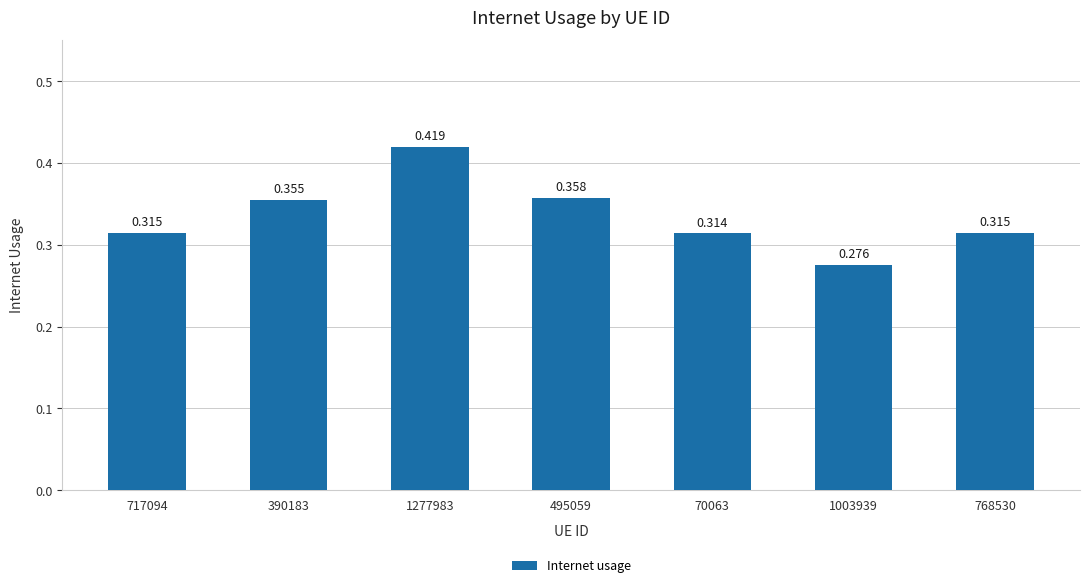

Reading left to right, transcribe all the data shown in this chart.

717094=0.3	390183=0.4	1277983=0.4	495059=0.4	70063=0.3	1003939=0.3	768530=0.3